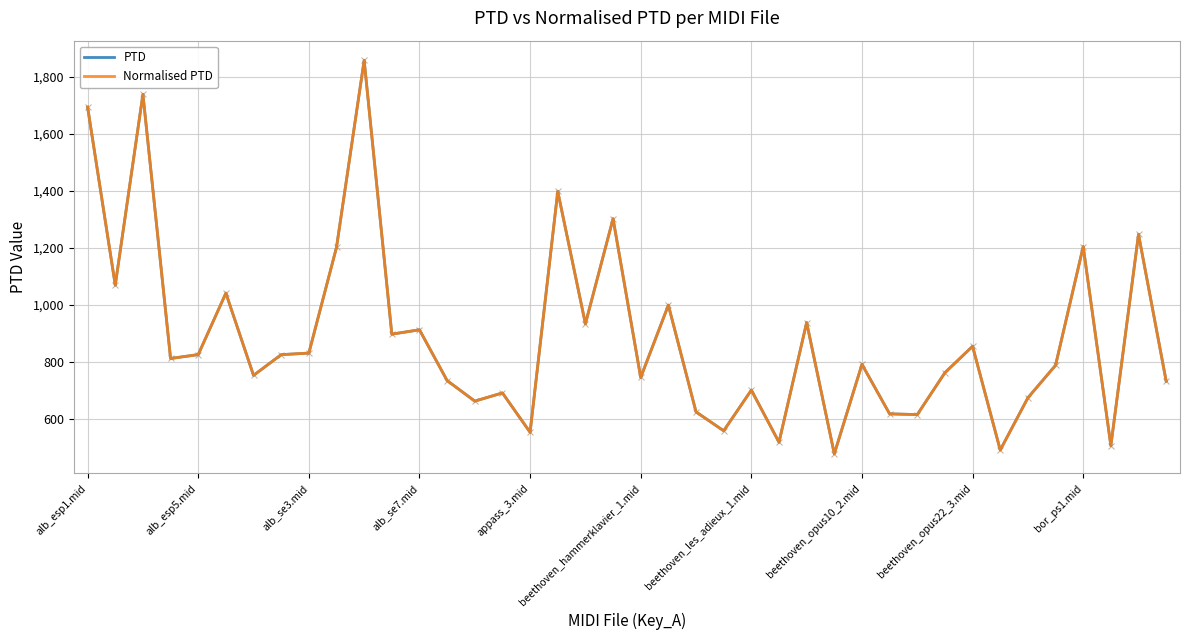

Does the chart have visible grid lines?

Yes